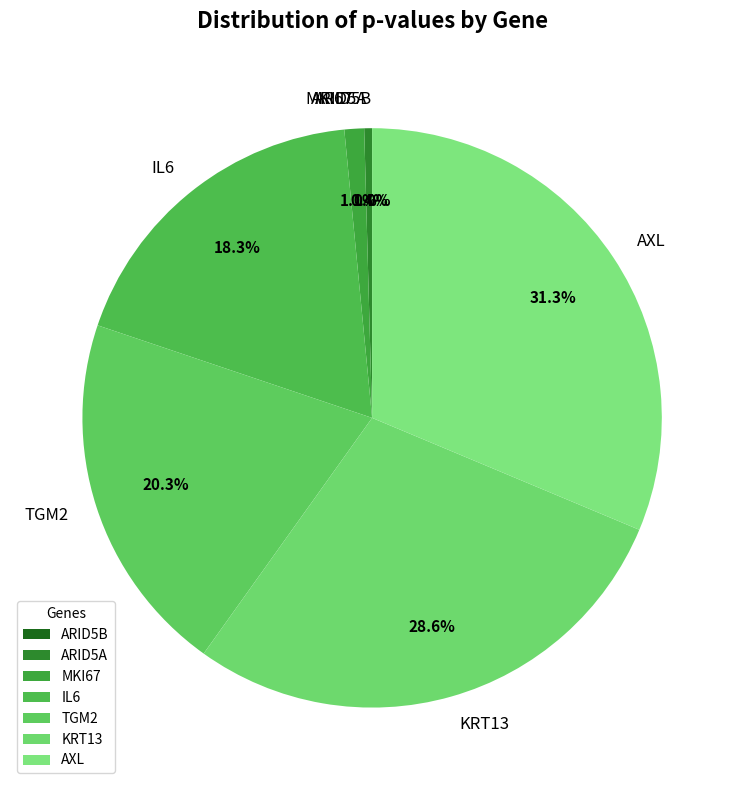

How many segments does this pie chart have?

7